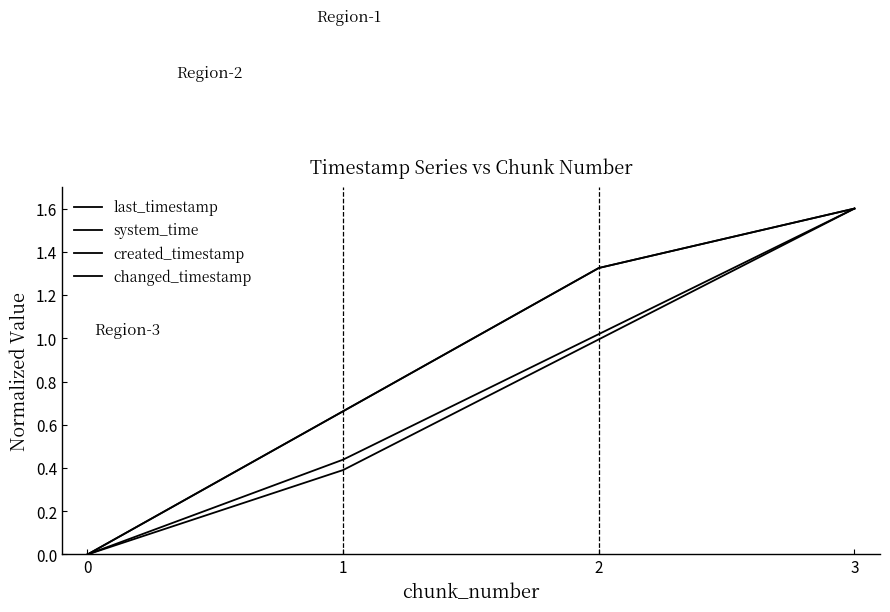

At how many categories does at least one series exceed 1?

2